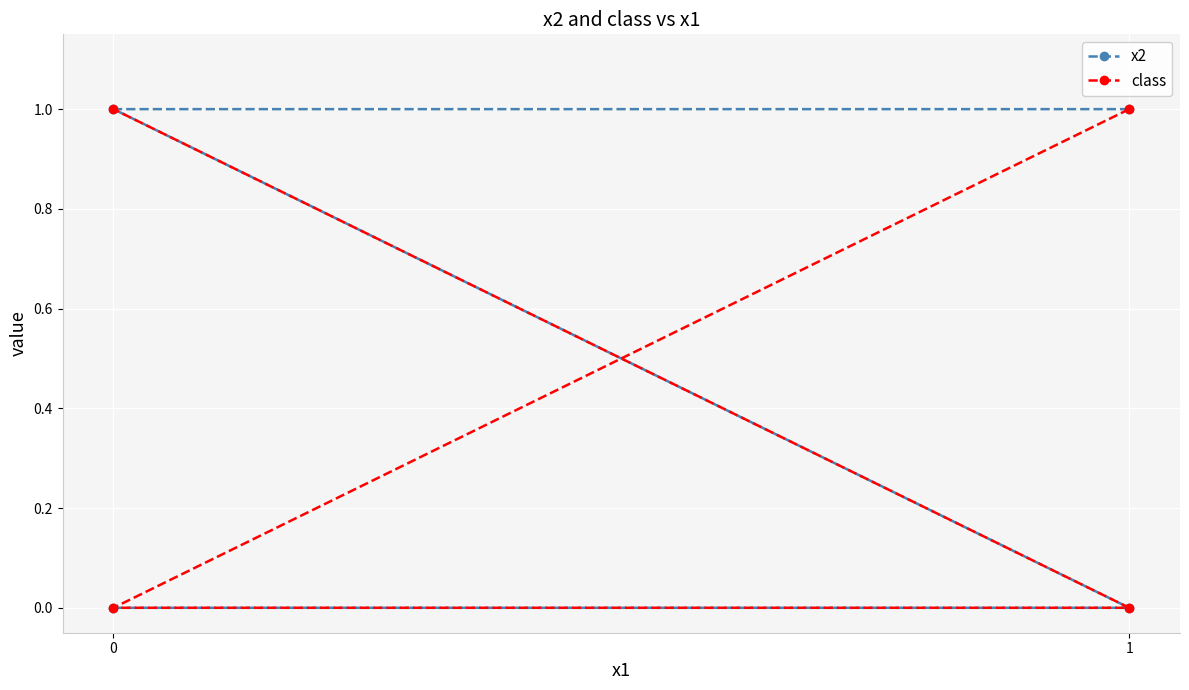

How many x2 values are between 0 and 1?

4